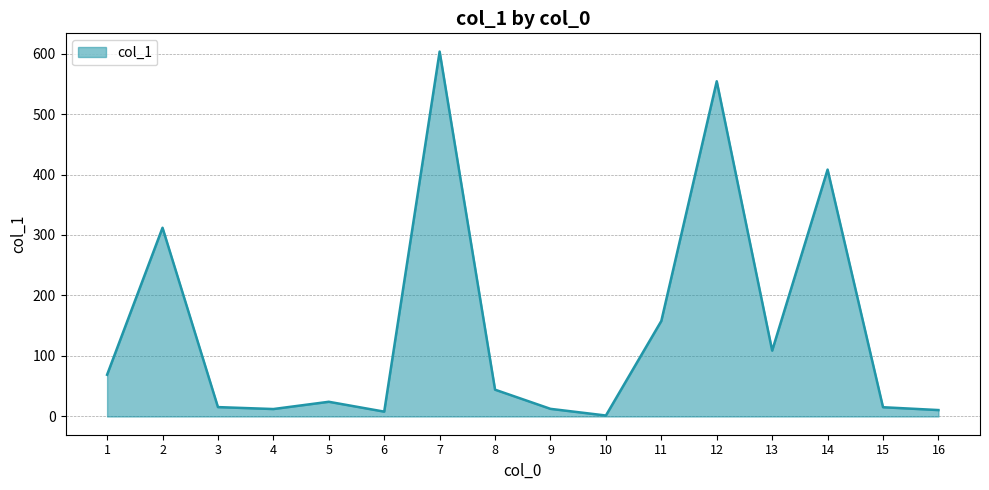

What is the difference between the maximum and minimum values?

601.6